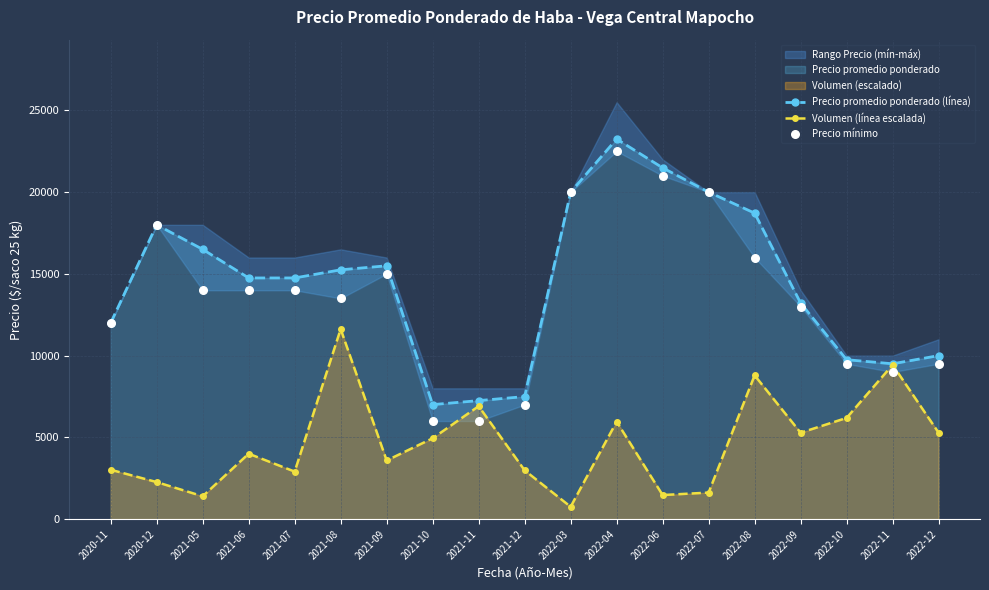

Which series has the largest Y range (max minus min)?

Precio mínimo